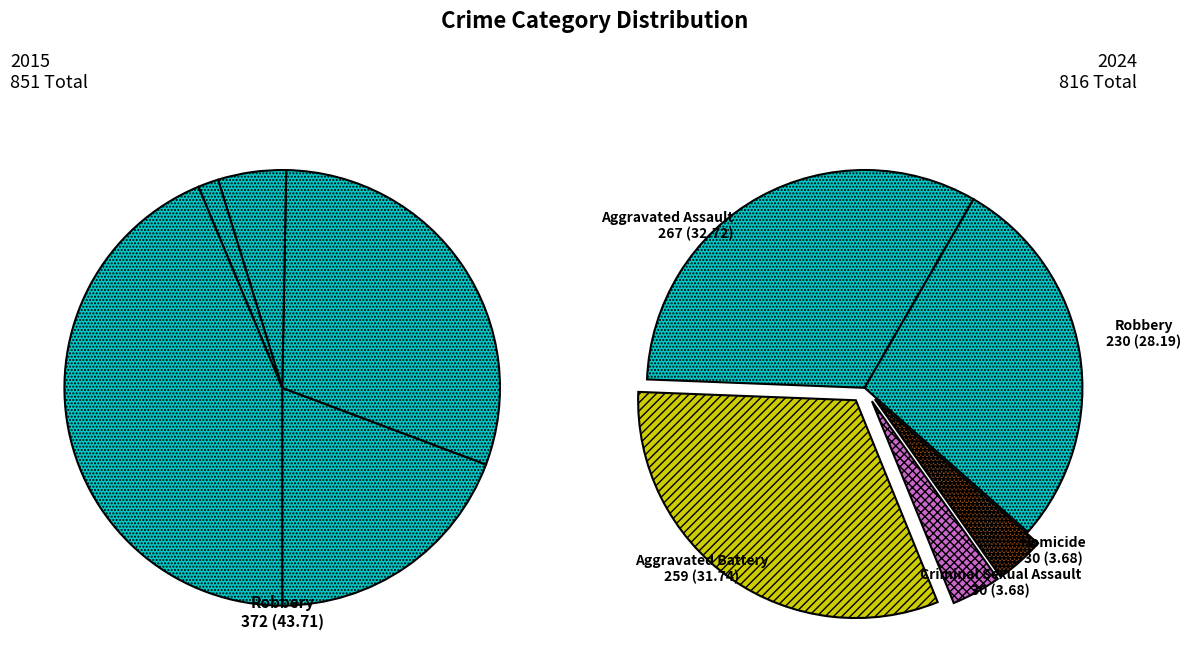

Which series has the widest spread of values?

values_2015